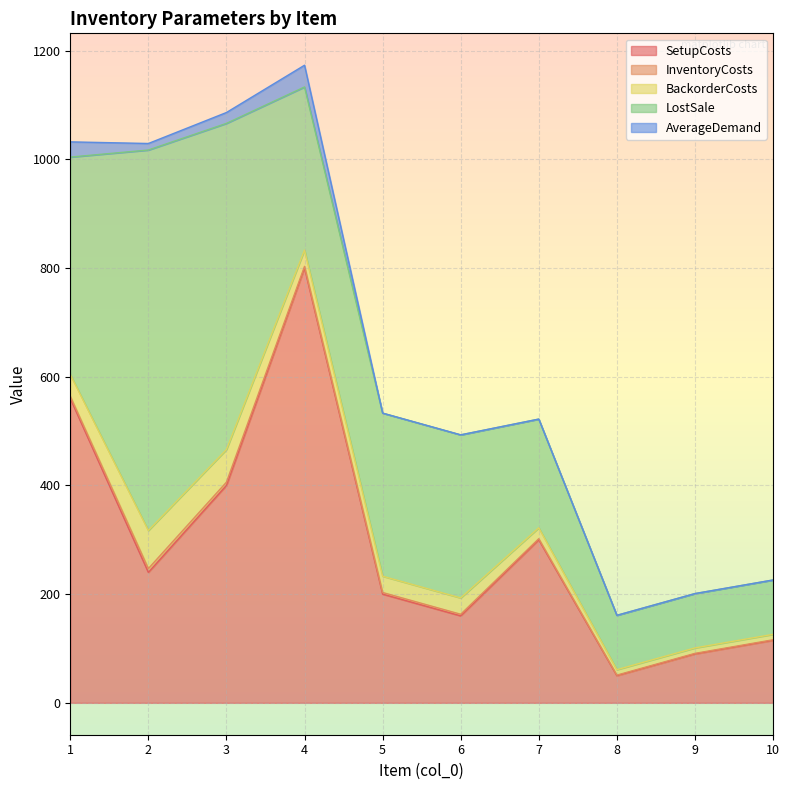

True or false: LostSale and InventoryCosts cross at least once.

False